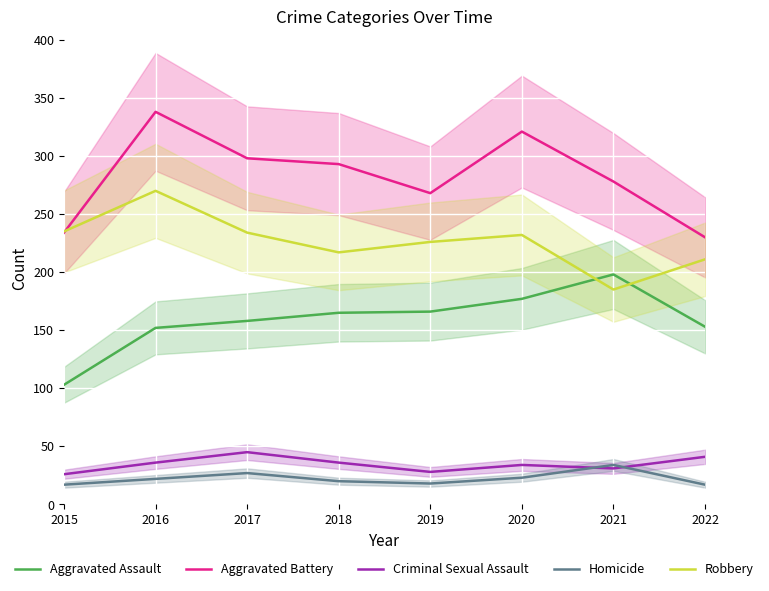

Where does the Homicide series first go above 22?

2017